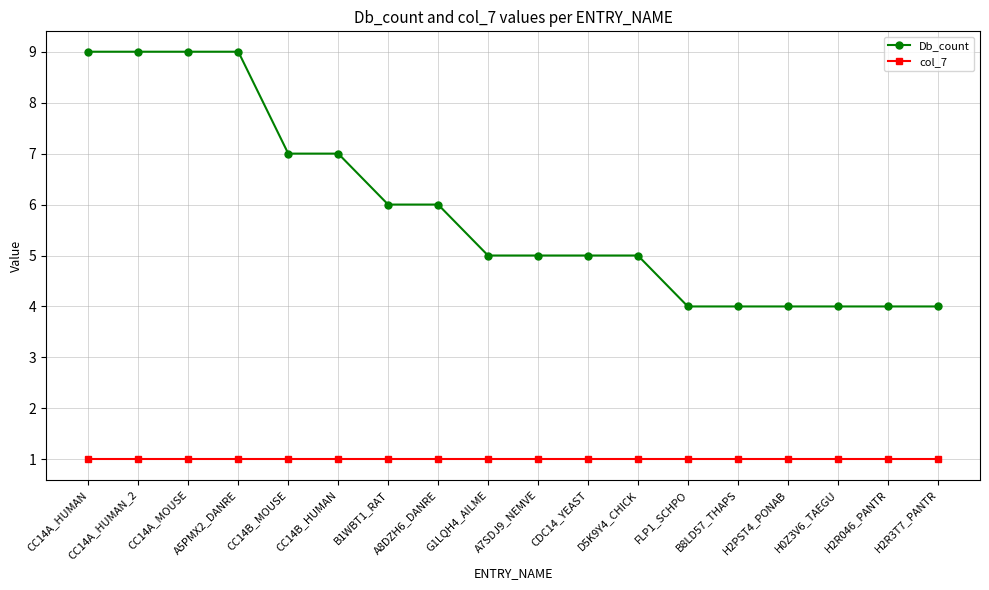

Which series has the largest total across all categories?

Db_count